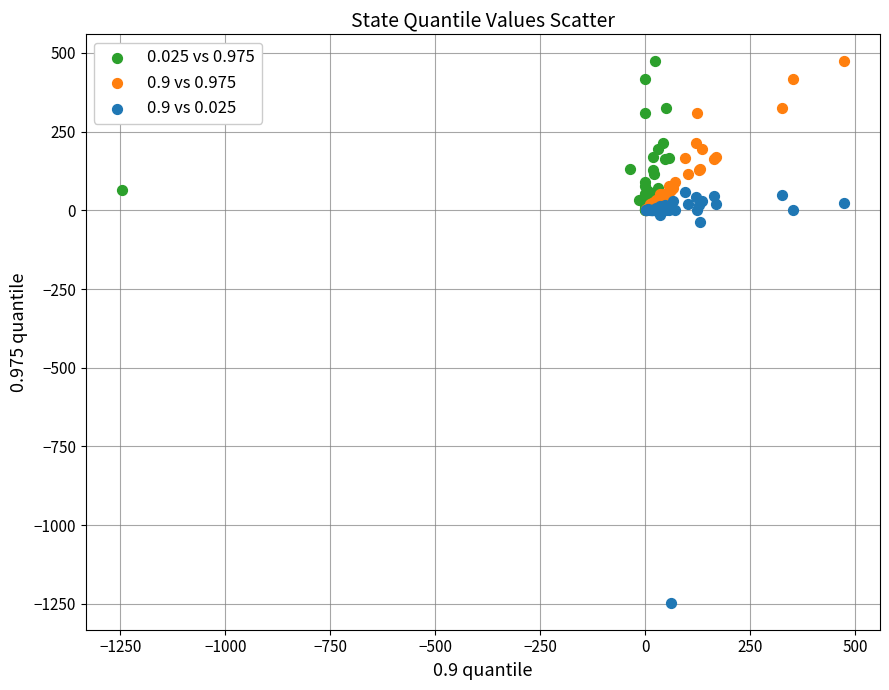

Which series has the widest spread of Y values?

0.9 vs 0.025